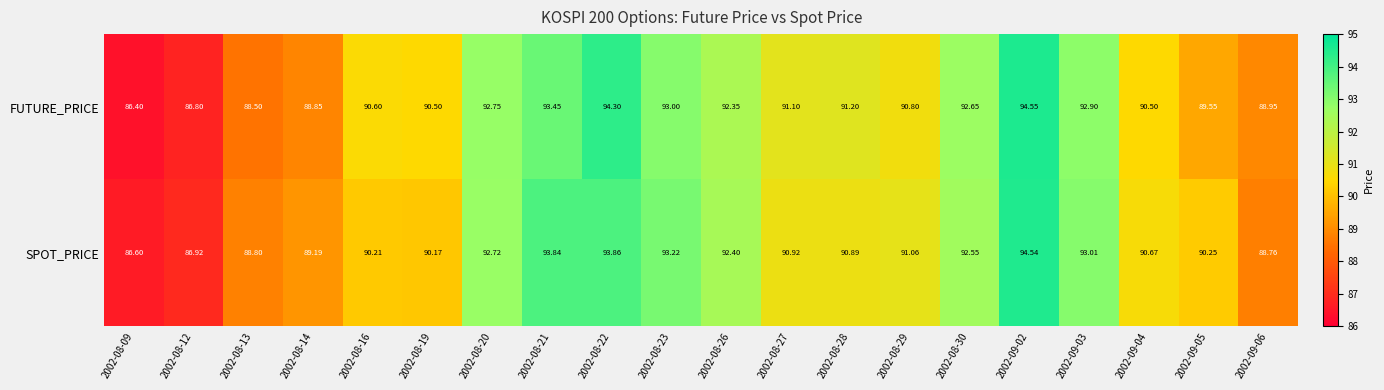

How many values in the FUTURE_PRICE series are below 91?

10